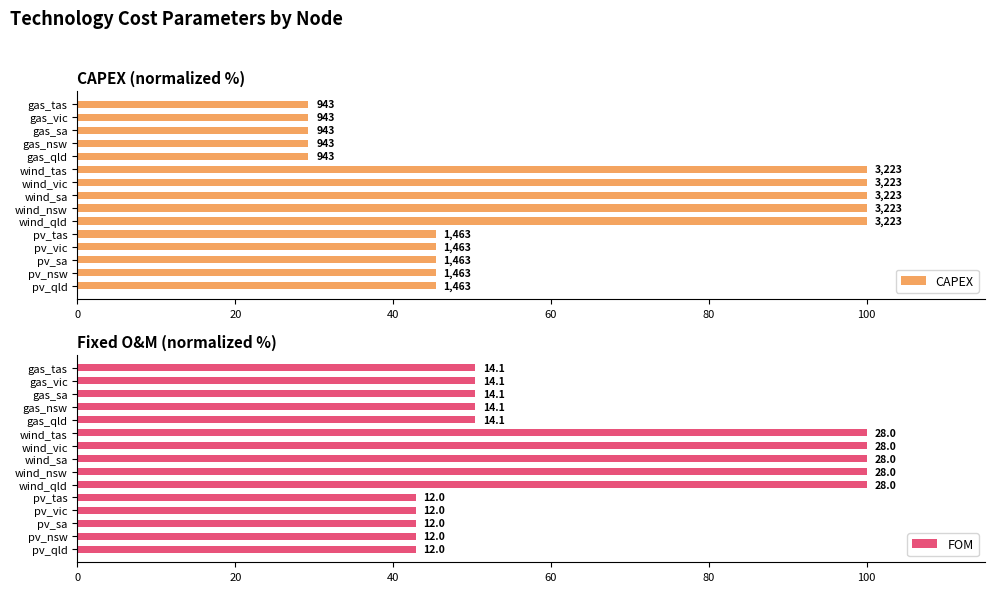

How many bars are there in each group?

2